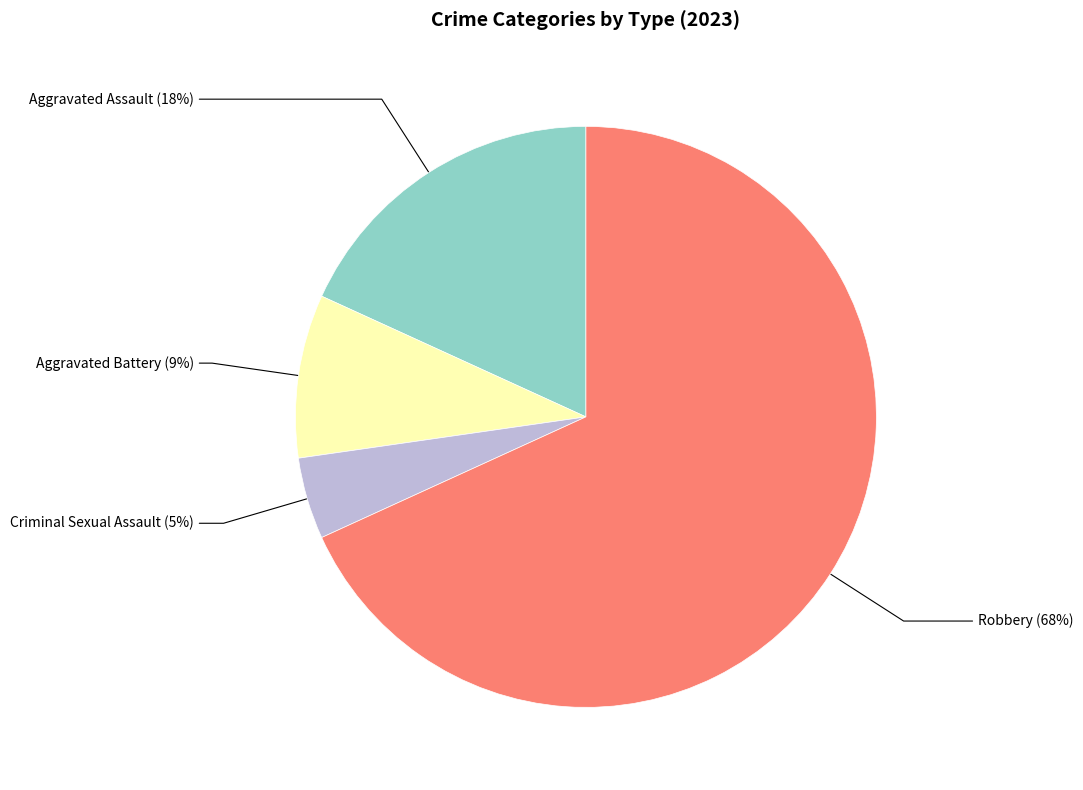

Is there a majority slice in this chart?

Yes